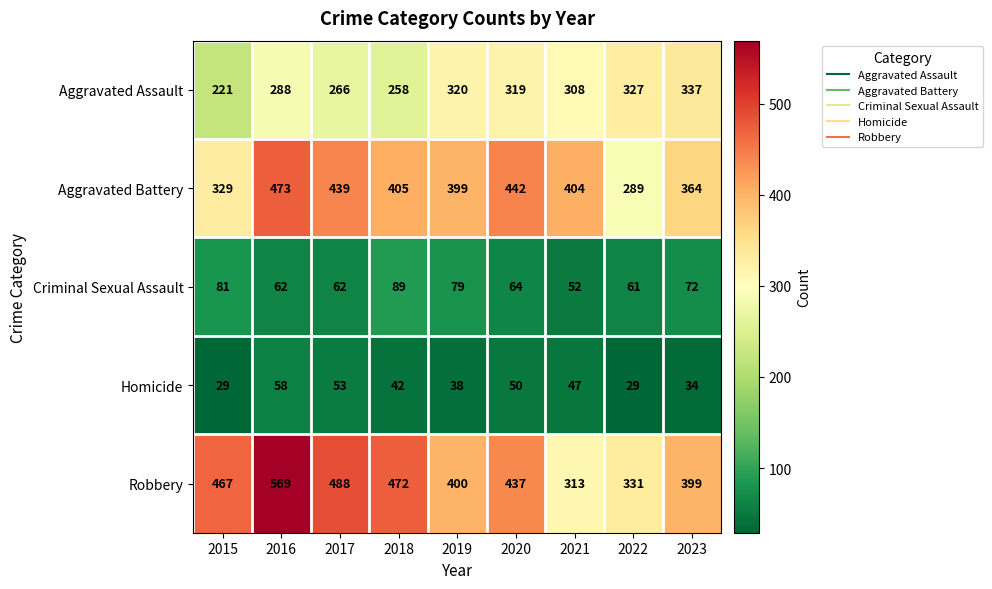

List the series in order of their peak value, lowest first.

Homicide, Criminal Sexual Assault, Aggravated Assault, Aggravated Battery, Robbery